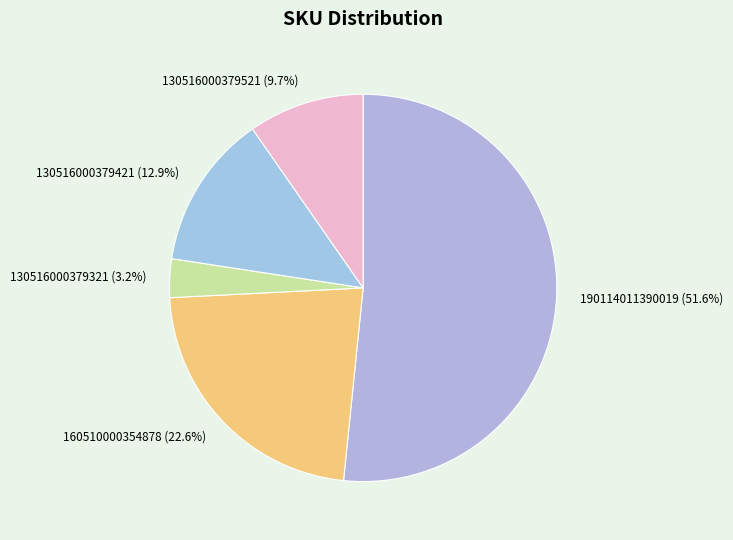

Combined, do 160510000354878 (22.6%) and 190114011390019 (51.6%) account for over 50%?

Yes